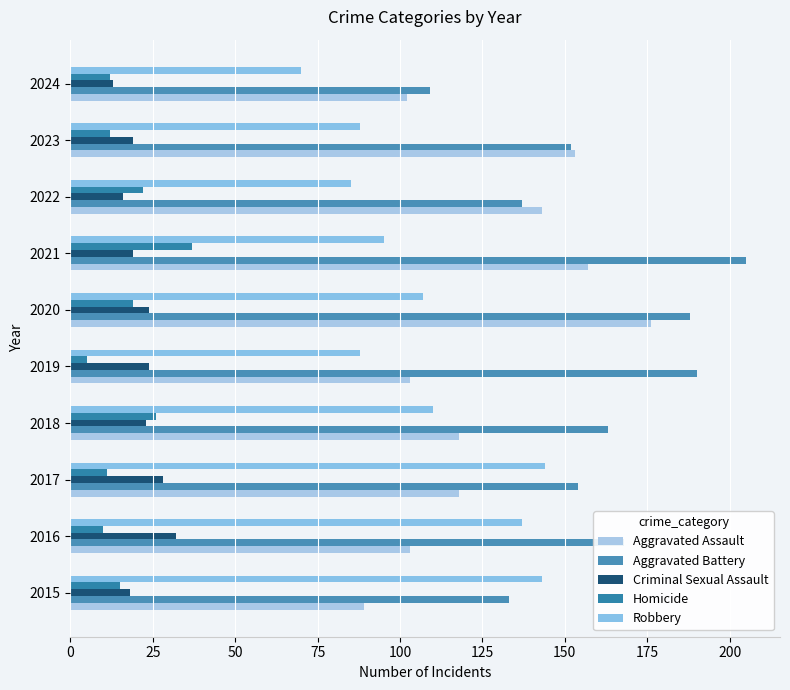

Count the number of data series in this chart.

5